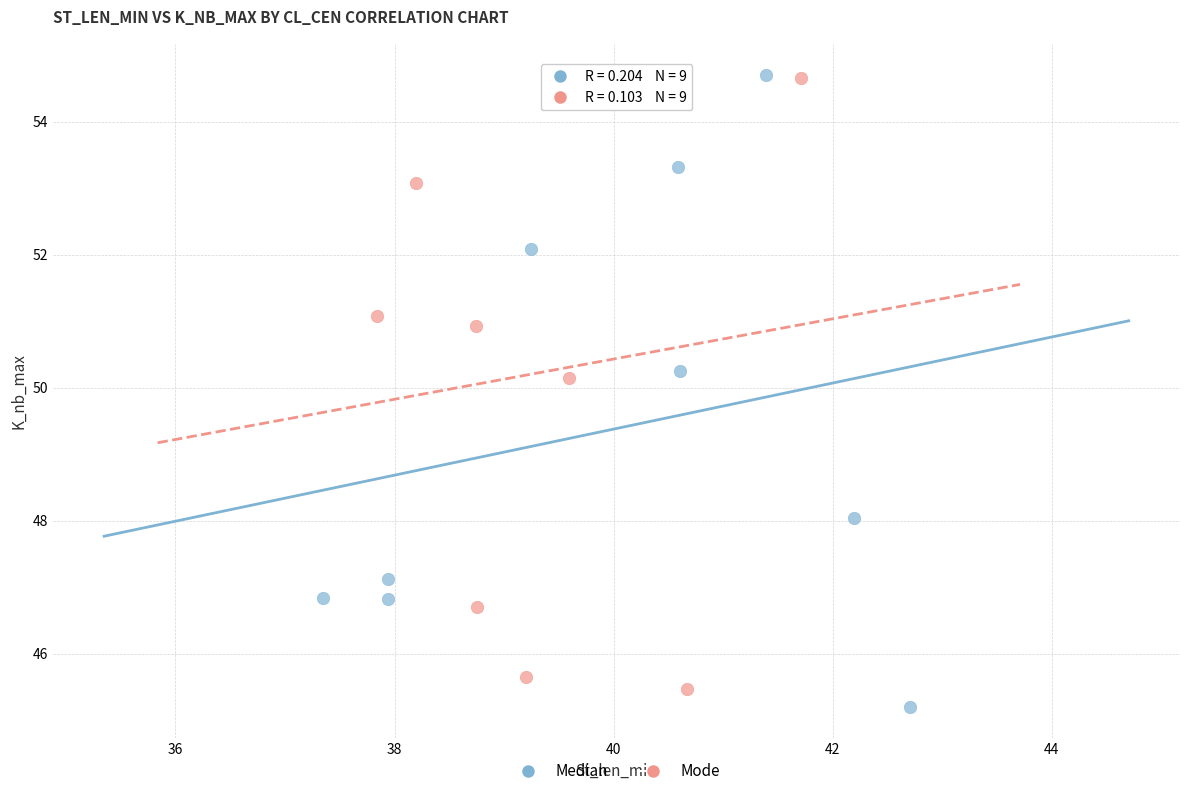

Which series contains the lowest Y value?

Median